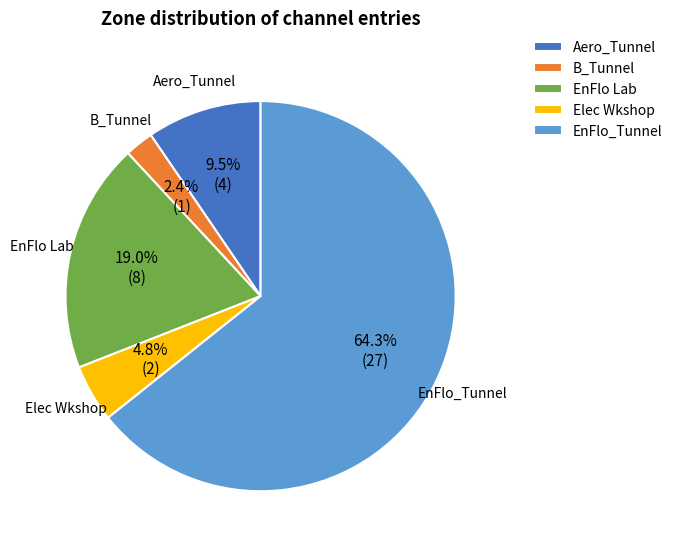

Which category has the smallest portion of the pie?

B_Tunnel